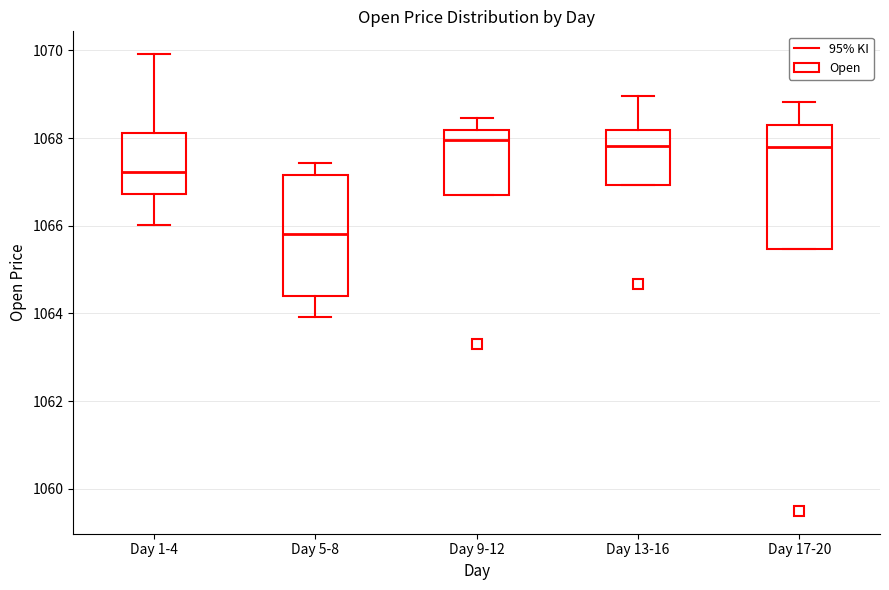

Reading left to right, read every box against the y-axis: the position of its median line, the range the box covers, and the ends of its whiskers. The values are not printed on the chart, so give them approximately, as read against the axis.

Day 1-4: median 1067.2, box 1066.8 to 1068.2, whiskers 1066.0 to 1070.0
Day 5-8: median 1065.8, box 1064.4 to 1067.2, whiskers 1064.0 to 1067.4
Day 9-12: median 1068.0, box 1066.6 to 1068.2, whiskers 1066.6 to 1068.4
Day 13-16: median 1067.8, box 1067.0 to 1068.2, whiskers 1067.0 to 1069.0
Day 17-20: median 1067.8, box 1065.4 to 1068.2, whiskers 1065.4 to 1068.8